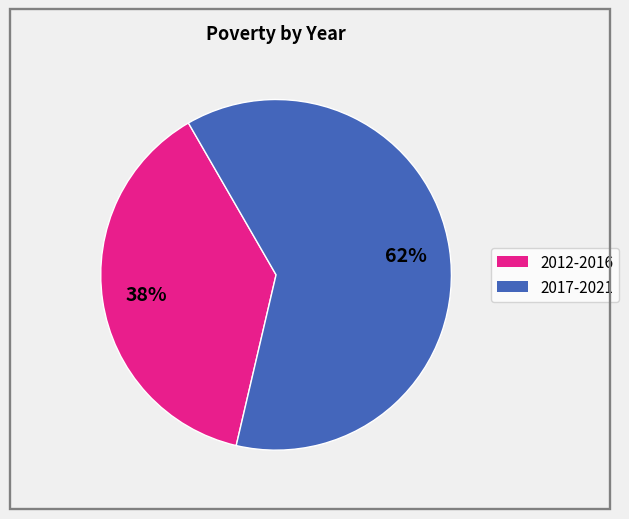

To the nearest percent, what is the difference between the largest and smallest slice percentages?

24%